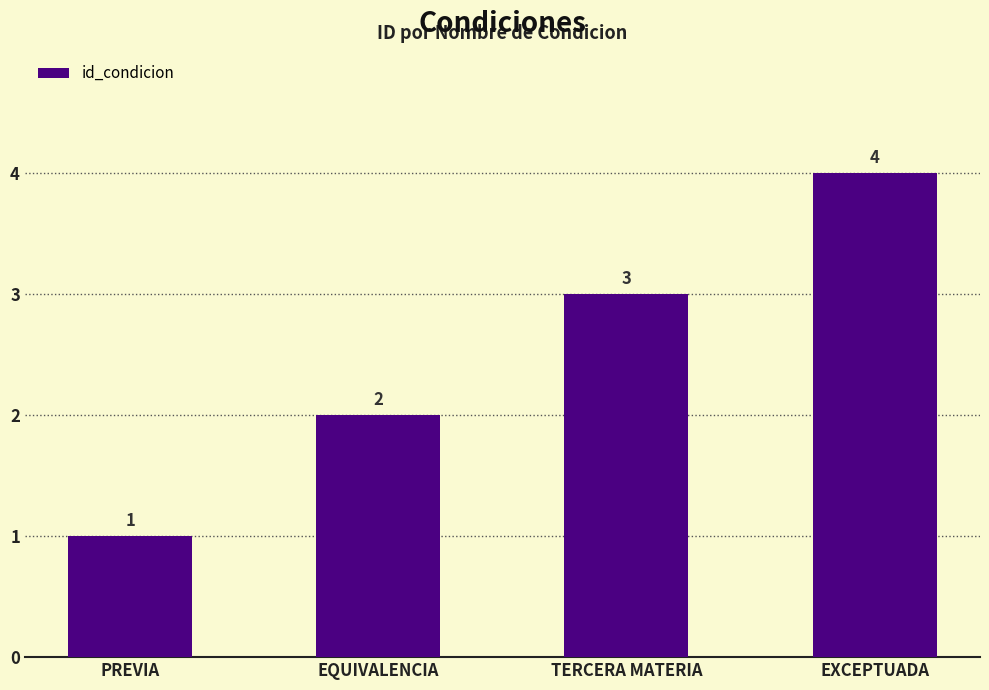

Are the bars grouped side by side (vs. stacked)?

No